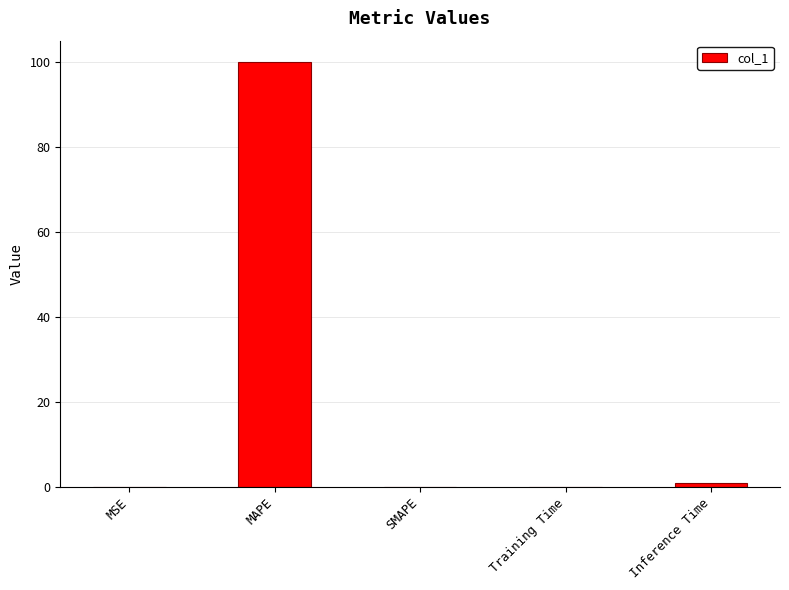

Is it true that the value at MSE is 0.0?

True